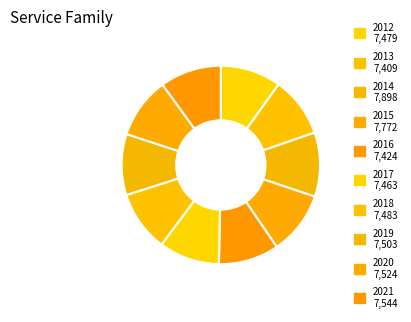

Is the sum of 2020 and 2019 greater than half?

No